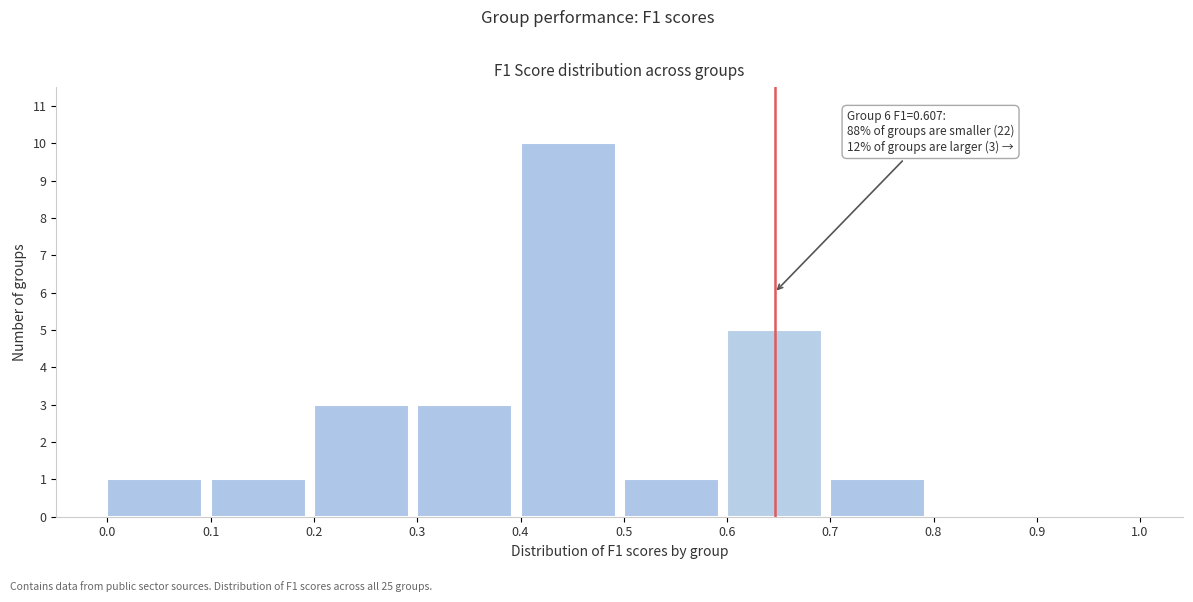

Over which range of the x-axis is the bar tallest?

0.4 to 0.5